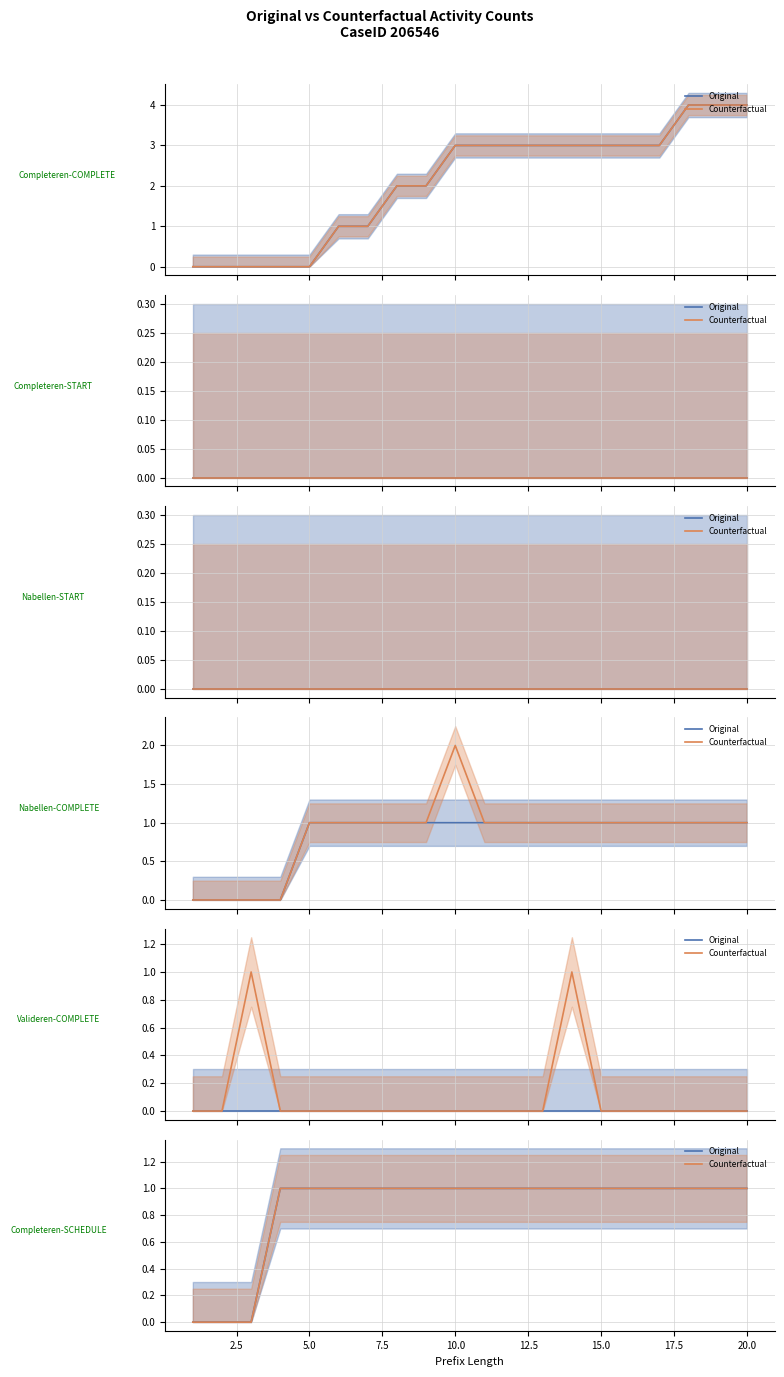

At 5.0, list the series in order from largest to smallest.

Original, Counterfactual